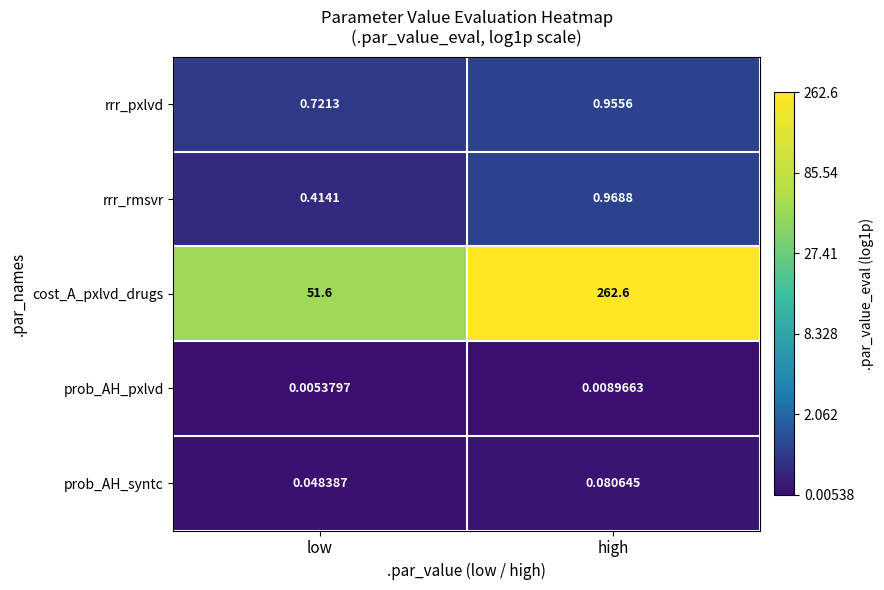

At which category does the chart reach its peak across all series?

high